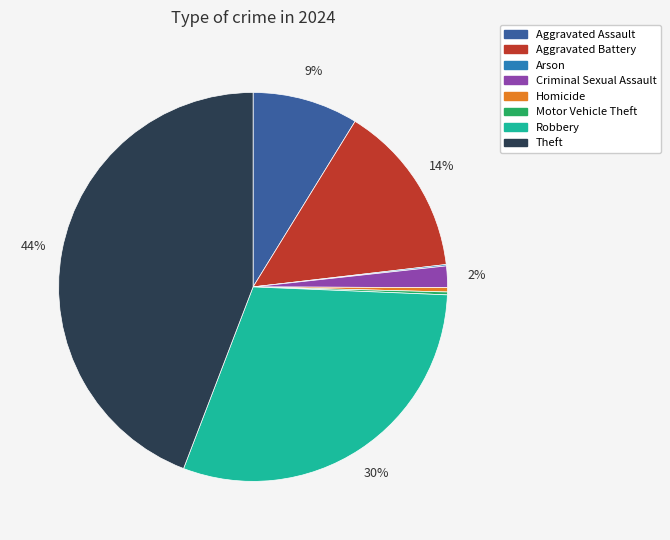

To the nearest percent, what is the average slice percentage?

12%